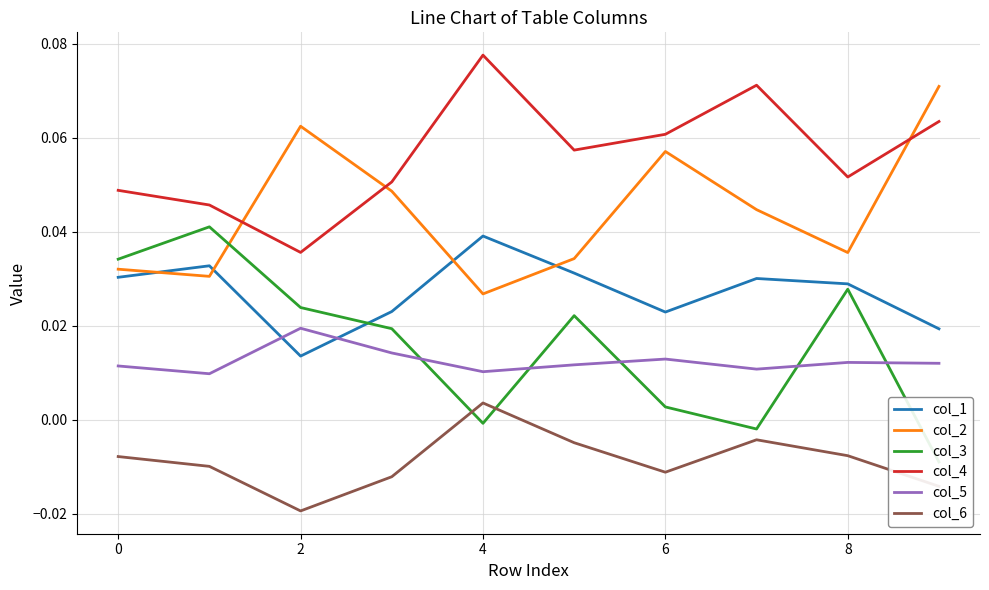

True or false: col_1 and col_4 cross at least once.

False